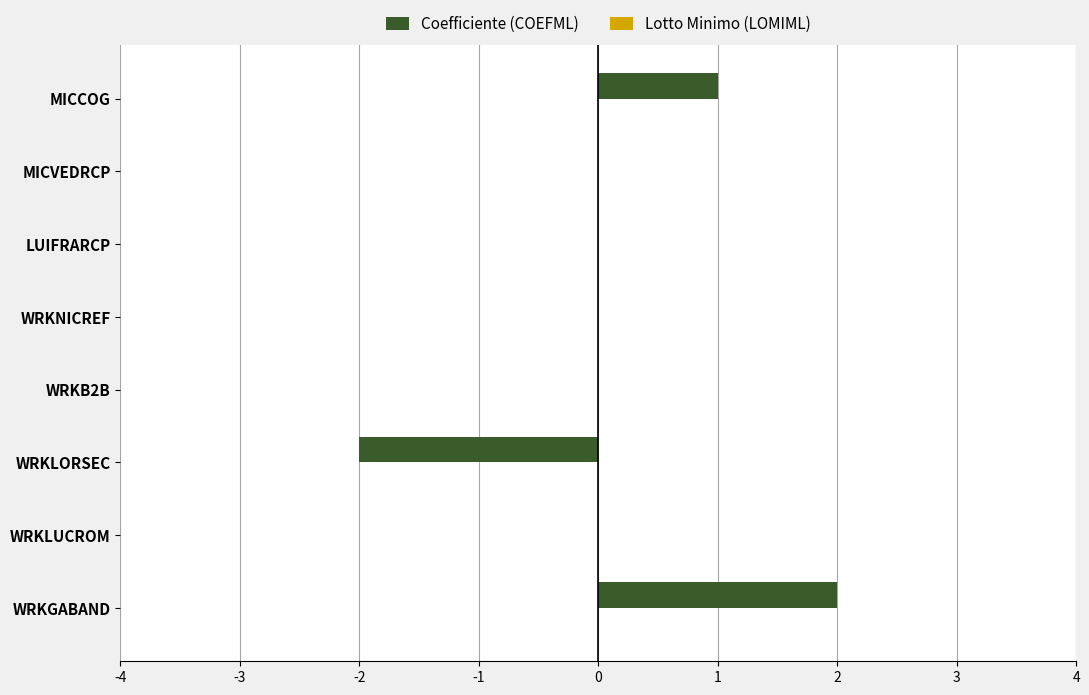

Reading bottom to top, list all the values displayed in this chart.

WRKGABAND=2	WRKLUCROM=0	WRKLORSEC=-2	WRKB2B=0	WRKNICREF=0	LUIFRARCP=0	MICVEDRCP=0	MICCOG=1